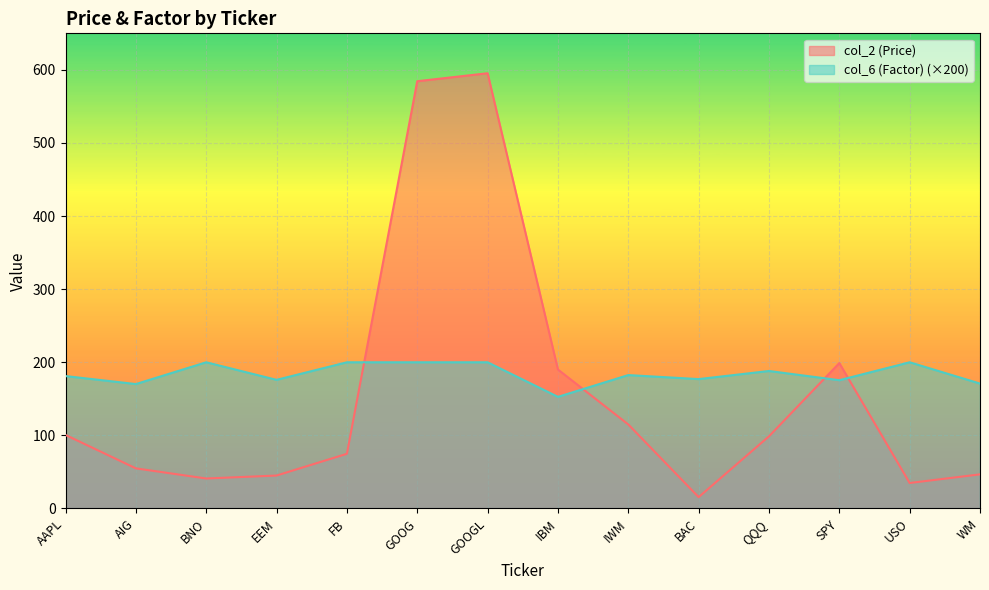

At which category is the sum across all series the highest?

GOOGL